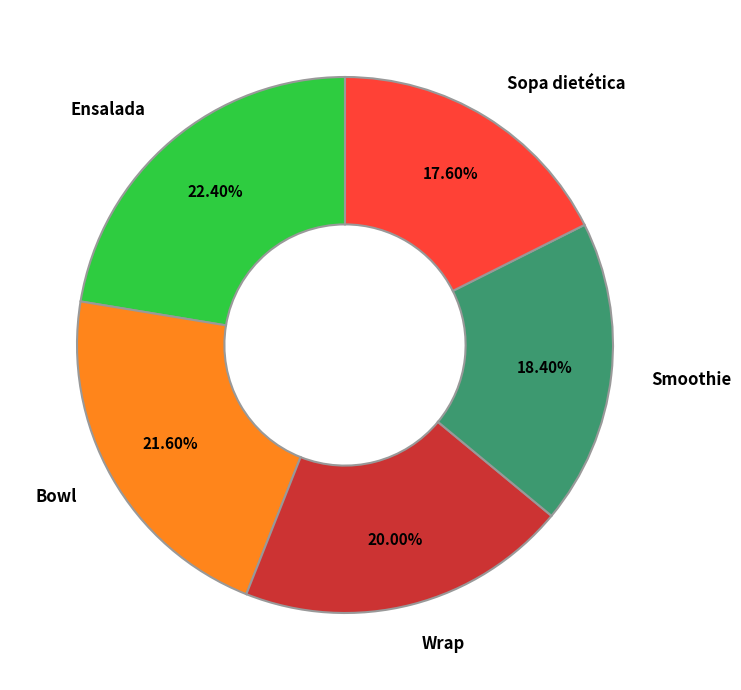

Does any single category account for the majority?

No